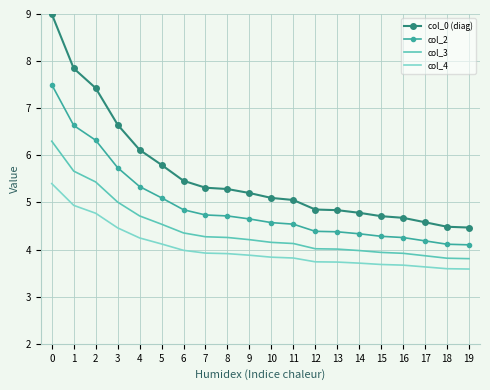

What is the difference between the maximum and minimum values in the col_4 series?

1.8